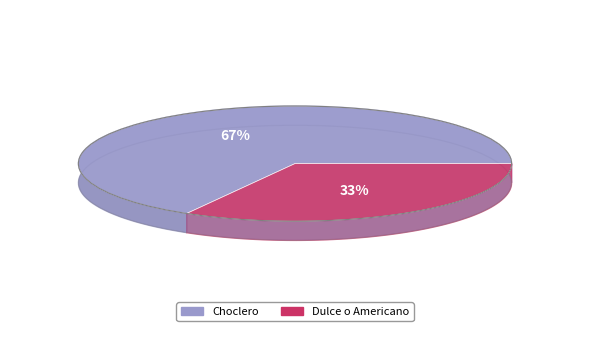

Count the number of slices in the pie.

2